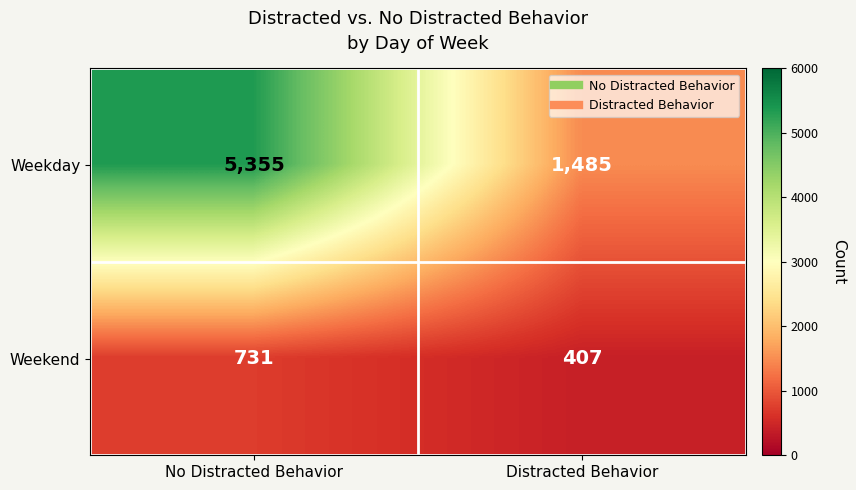

What is the greatest value displayed?

5355